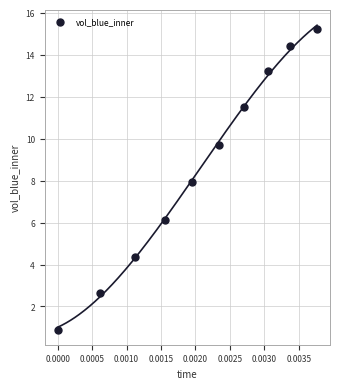

What is the average Y value?

8.6